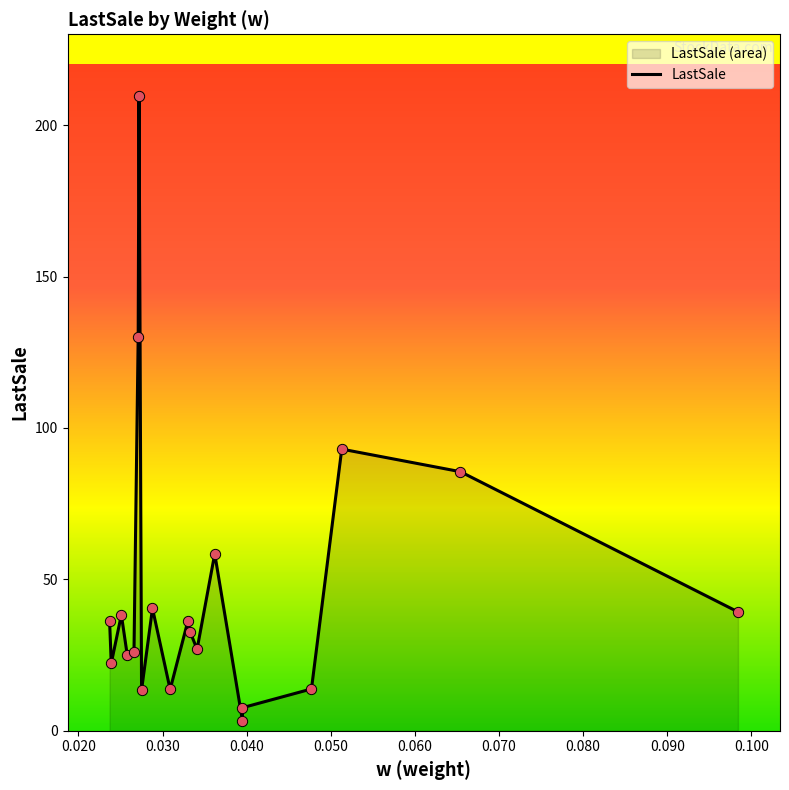

What is the change in value from 0.020 to 0.090?

+18.1